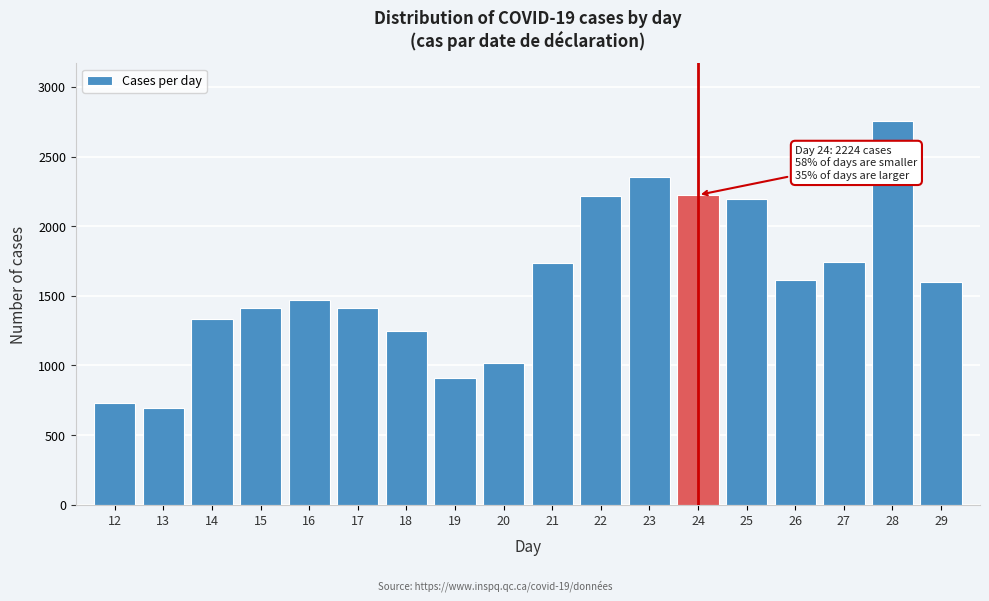

What is the ratio of the value at 21 to the value at 25?

0.8